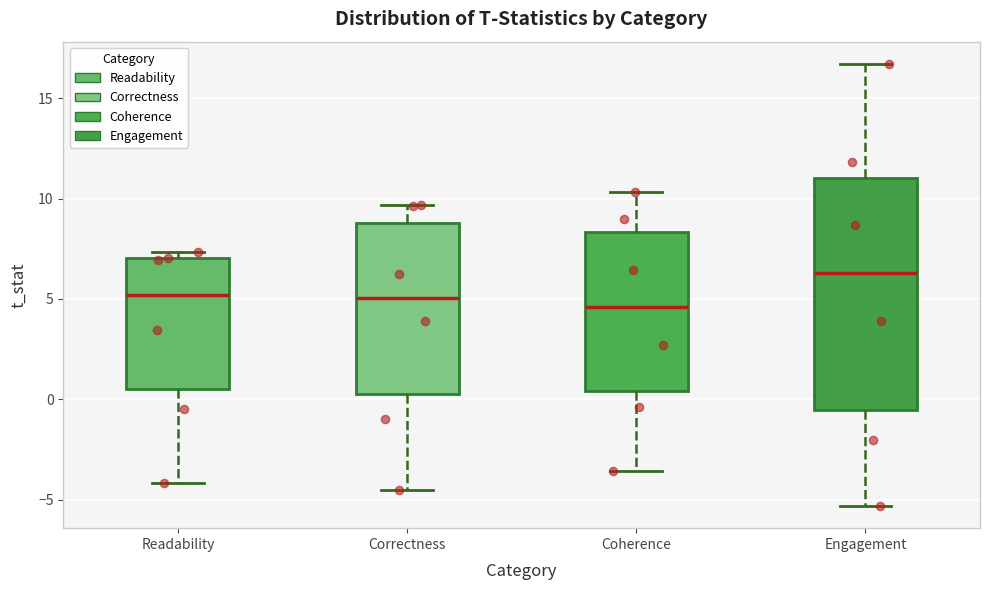

Reading left to right, transcribe this box plot: for each box, give where its median line is, the range the box spans, and where its two whiskers end, as read against the y-axis. The values are not printed on the chart, so give them approximately, as read against the axis.

Readability: median 5.0, box 0.5 to 7.0, whiskers -4.0 to 7.5
Correctness: median 5.0, box 0.0 to 9.0, whiskers -4.5 to 9.5
Coherence: median 4.5, box 0.5 to 8.5, whiskers -3.5 to 10.5
Engagement: median 6.5, box -0.5 to 11.0, whiskers -5.5 to 16.5